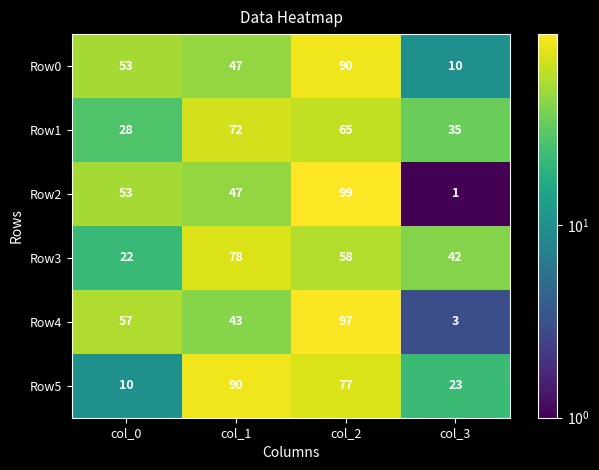

What value does the Row5 series have at col_3, to the nearest 10?

20